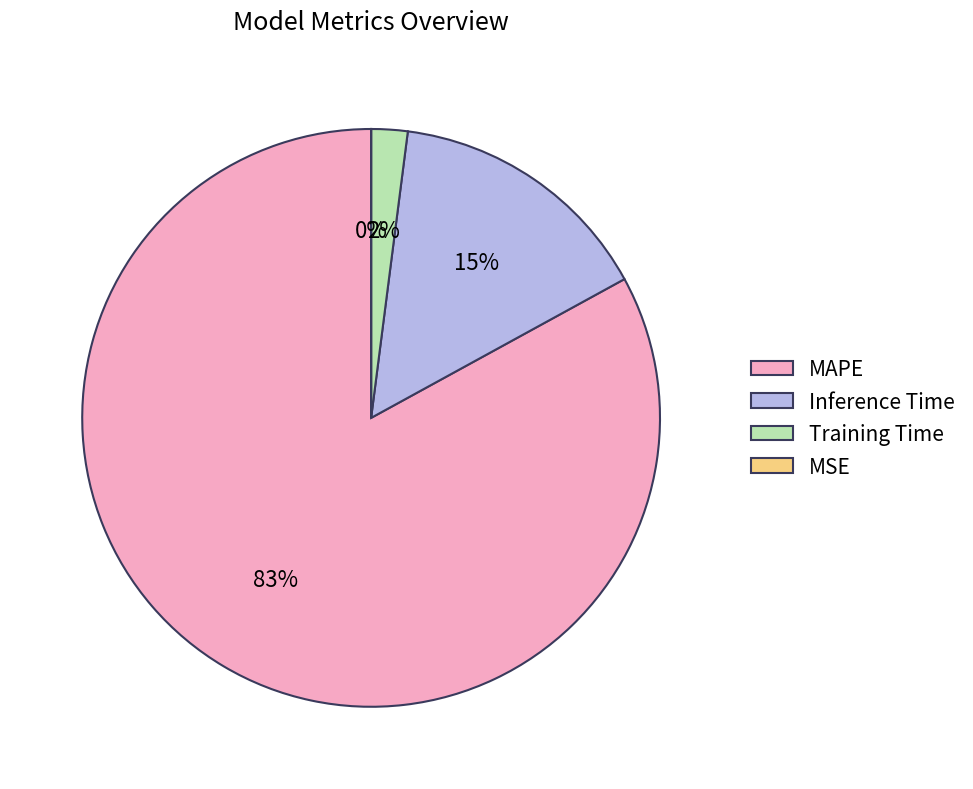

To the nearest percent, what is the average slice percentage?

25%